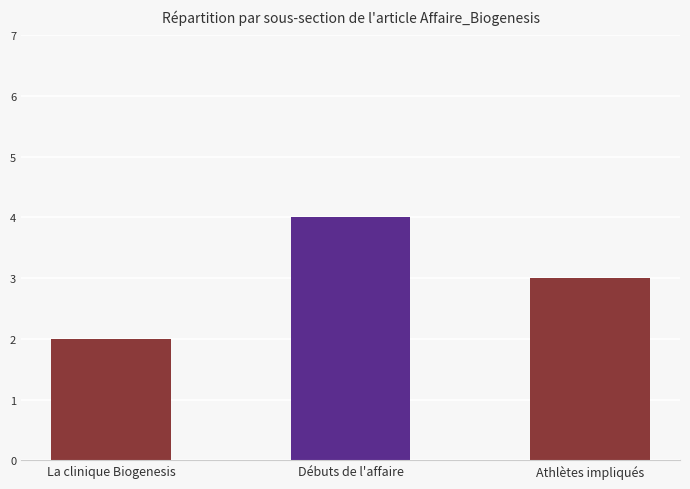

Which has a higher value, Athlètes impliqués or Débuts de l'affaire?

Débuts de l'affaire